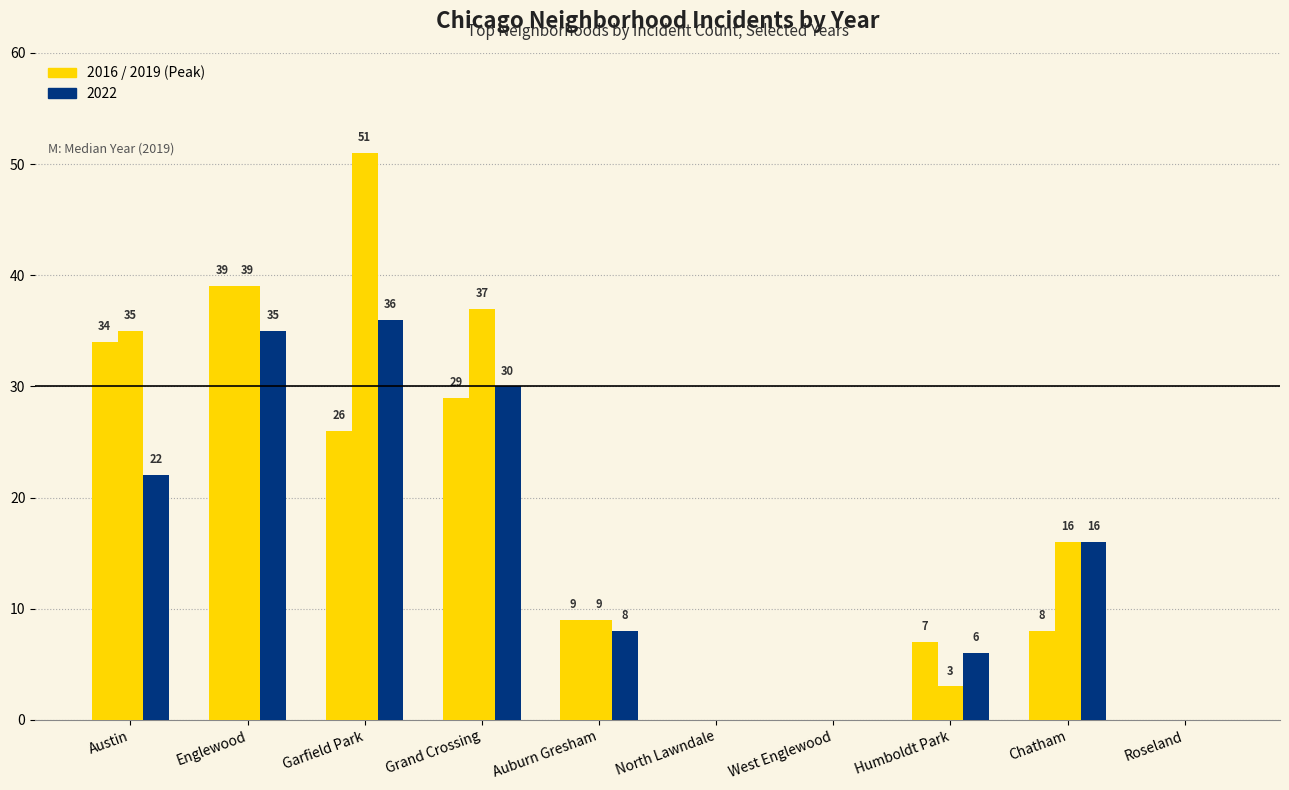

How many distinct data groups are displayed?

3